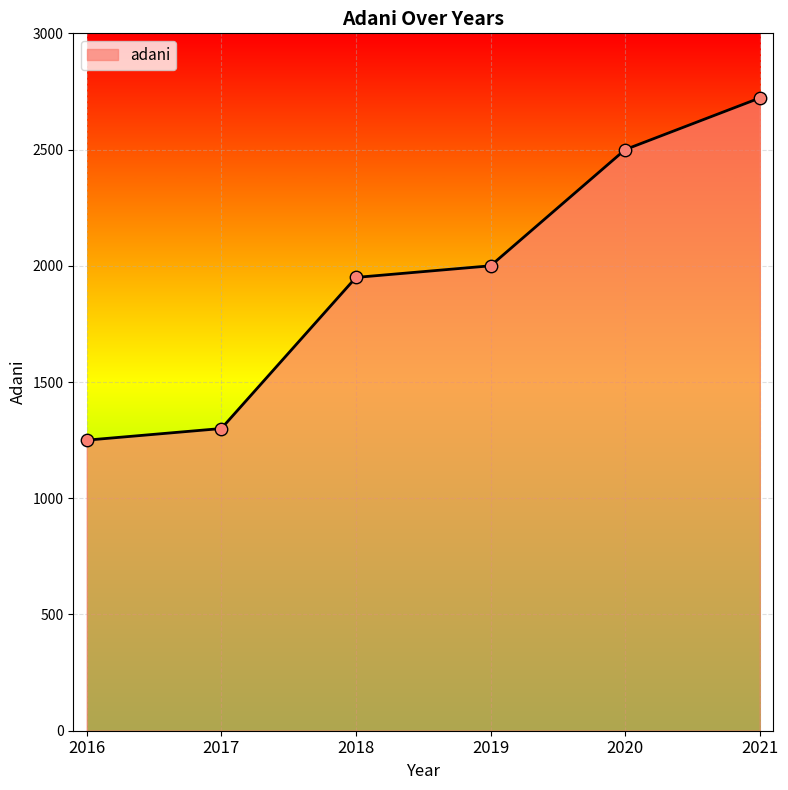

What is the ratio of the value at 2020 to the value at 2017?

1.9